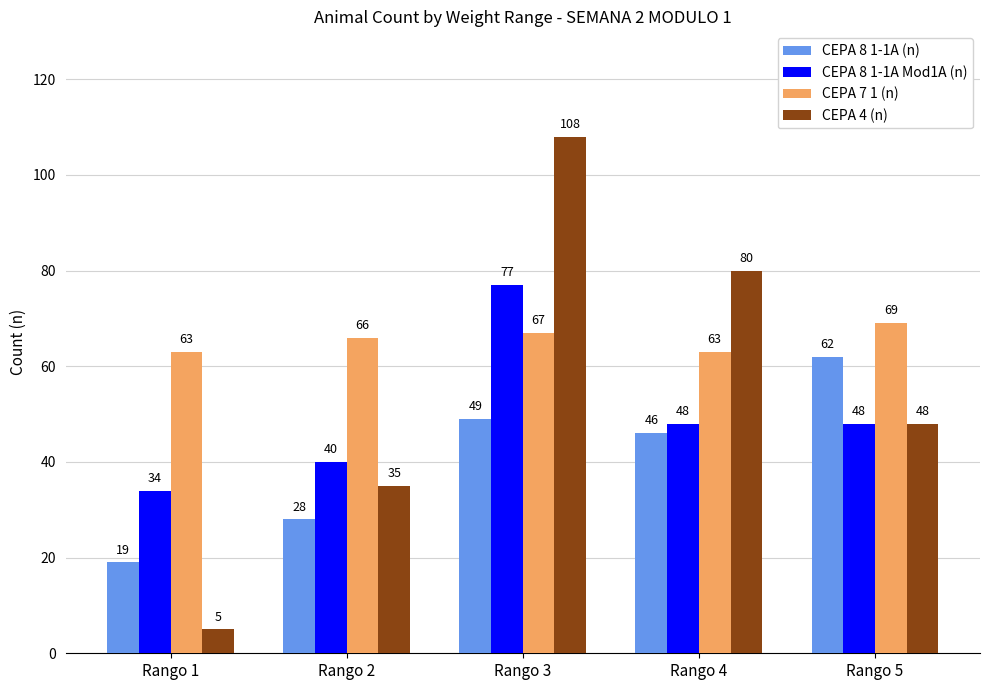

What are all the series names shown in the legend?

CEPA 8 1-1A (n), CEPA 8 1-1A Mod1A (n), CEPA 7 1 (n), CEPA 4 (n)